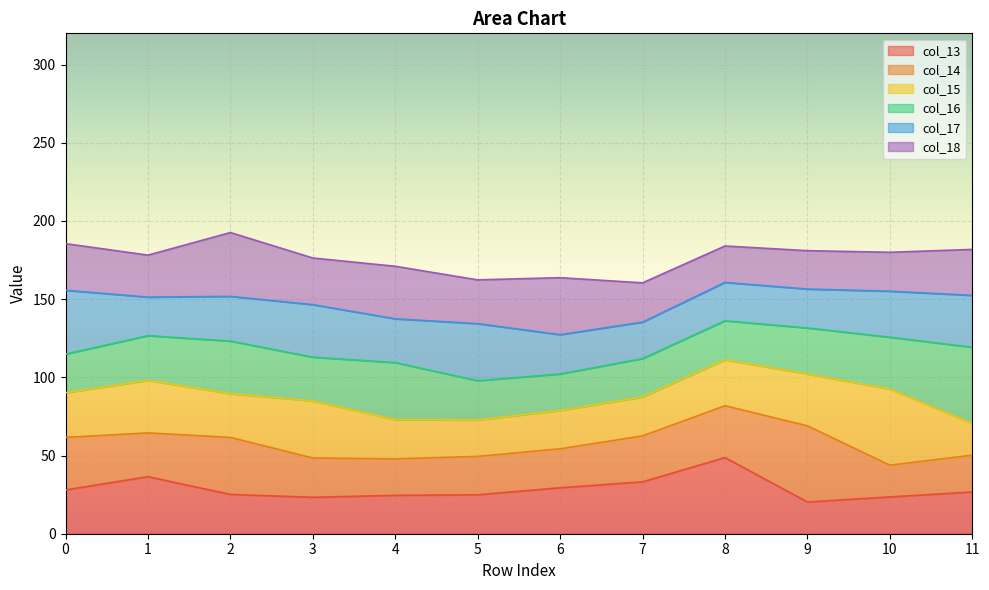

Between 4 and 5, which is larger?

5